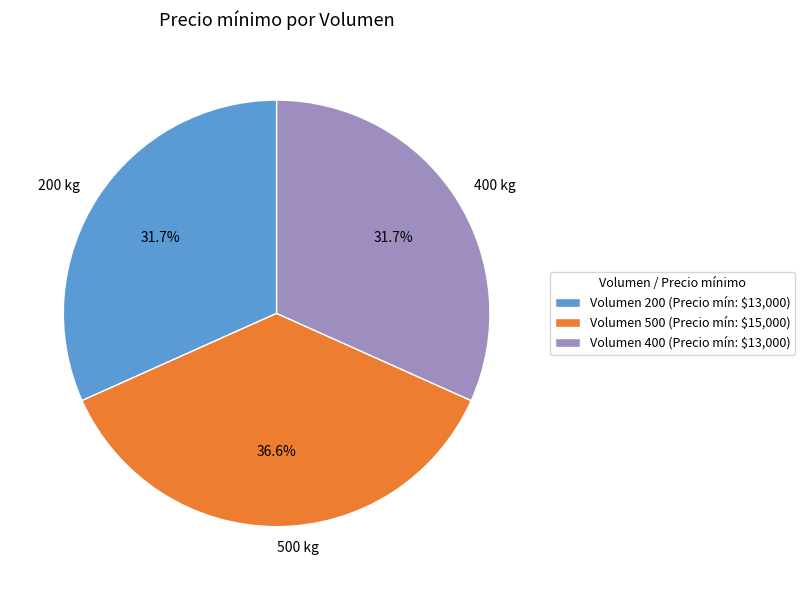

Does 500 kg represent more than half of the total?

No